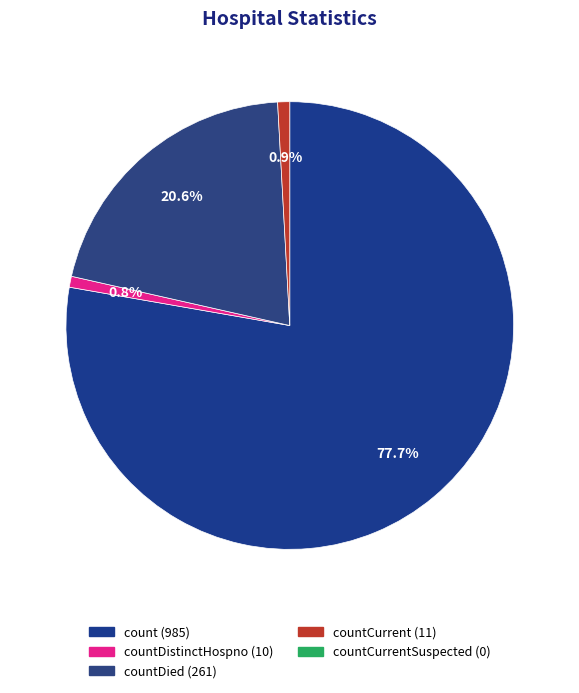

To the nearest percent, what is the average slice percentage?

25%